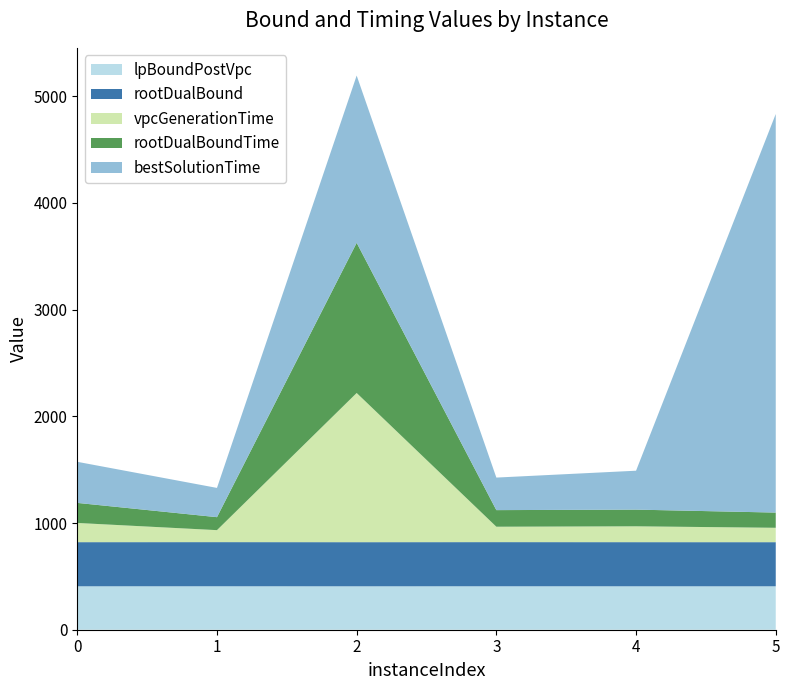

Reading left to right, extract all data points from this chart.

lpBoundPostVpc: 407.0	407.2	406.9	407.2	407.0	406.9
rootDualBound: 413.5	413.6	413.5	413.7	413.6	413.4
vpcGenerationTime: 180.0	112.2	1397.9	144.2	148.5	134.8
rootDualBoundTime: 188.0	121.7	1407.3	155.6	156.4	142.6
bestSolutionTime: 384.9	274.1	1567.3	304.9	364.6	3734.8